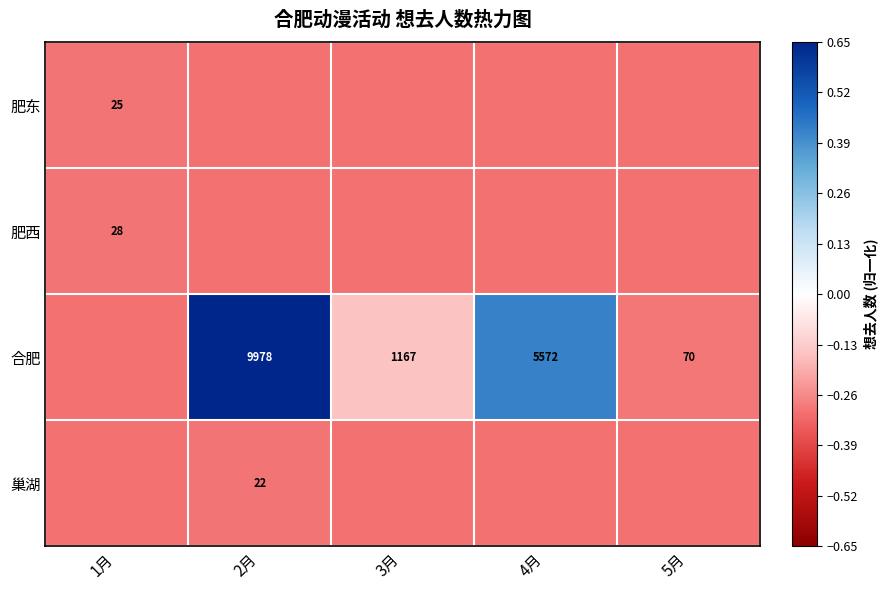

Is it true that 合肥 equals 70.0 at 5月?

True